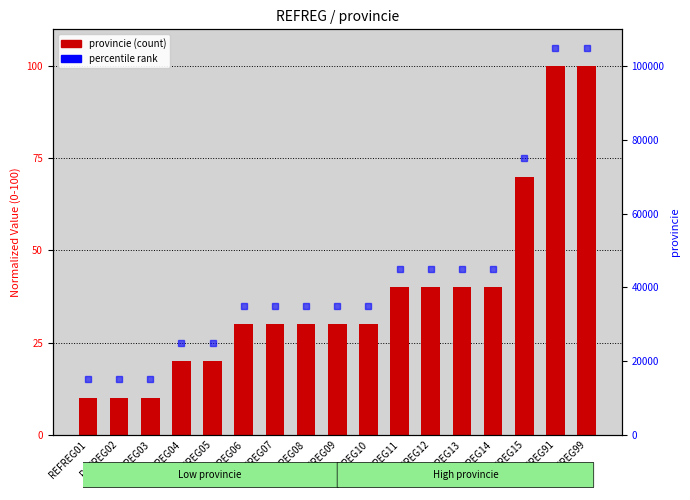

Rank the categories by value from highest to lowest.

REFREG99, REFREG91, REFREG15, REFREG11, REFREG12, REFREG13, REFREG14, REFREG06, REFREG07, REFREG08, REFREG09, REFREG10, REFREG04, REFREG05, REFREG01, REFREG02, REFREG03